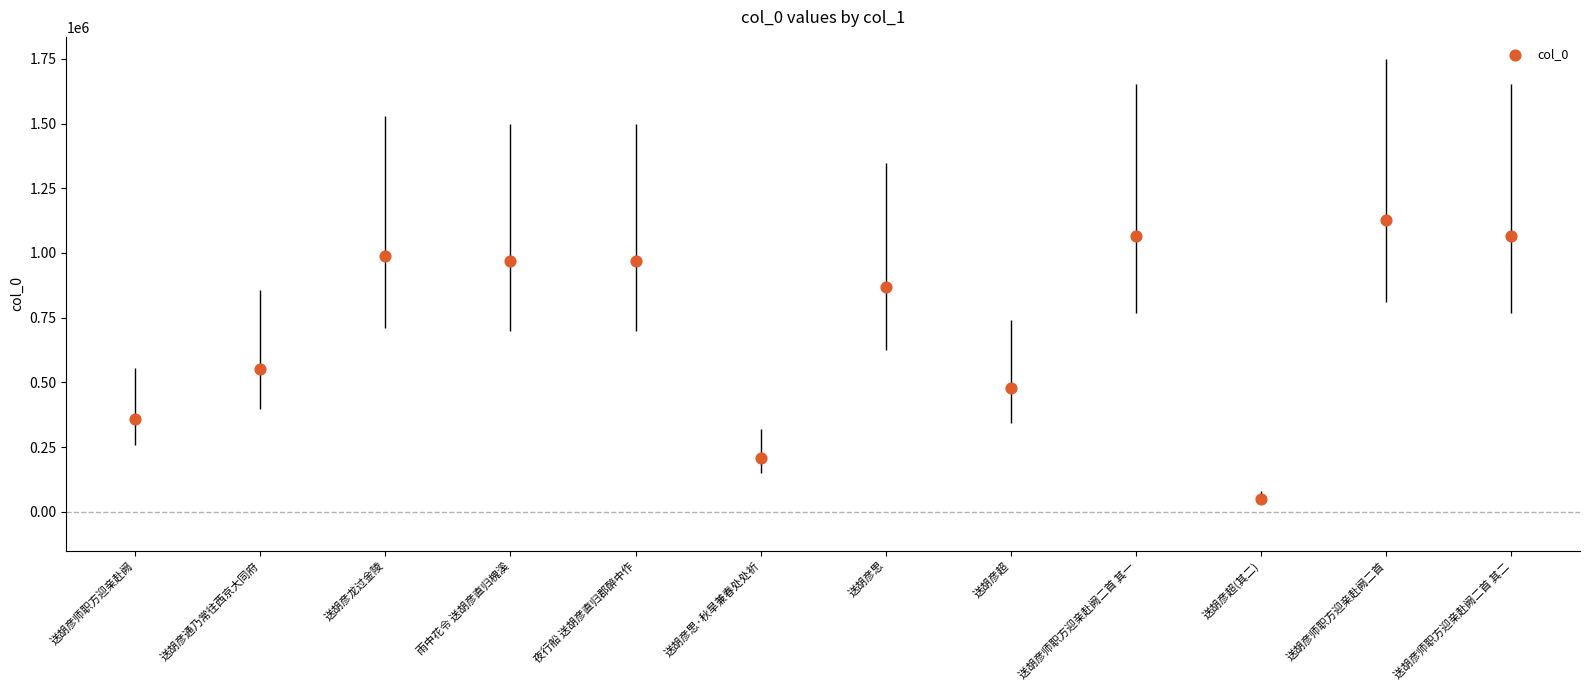

What Y value in the scatter plot is closest to 589783?

552893